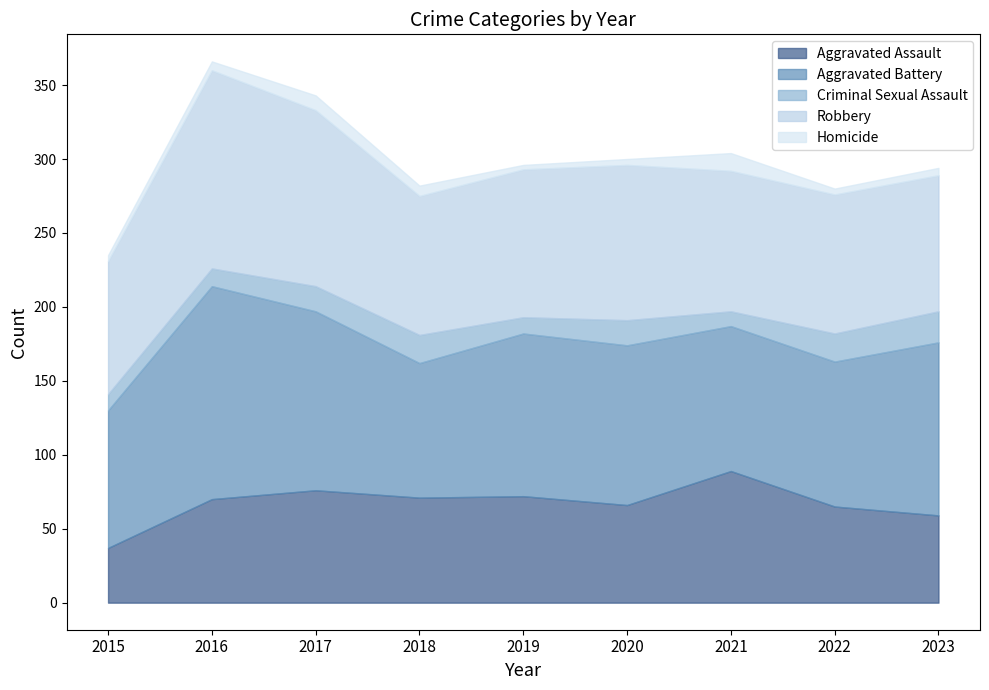

True or false: Criminal Sexual Assault has more than 1 points higher than both neighbors.

True